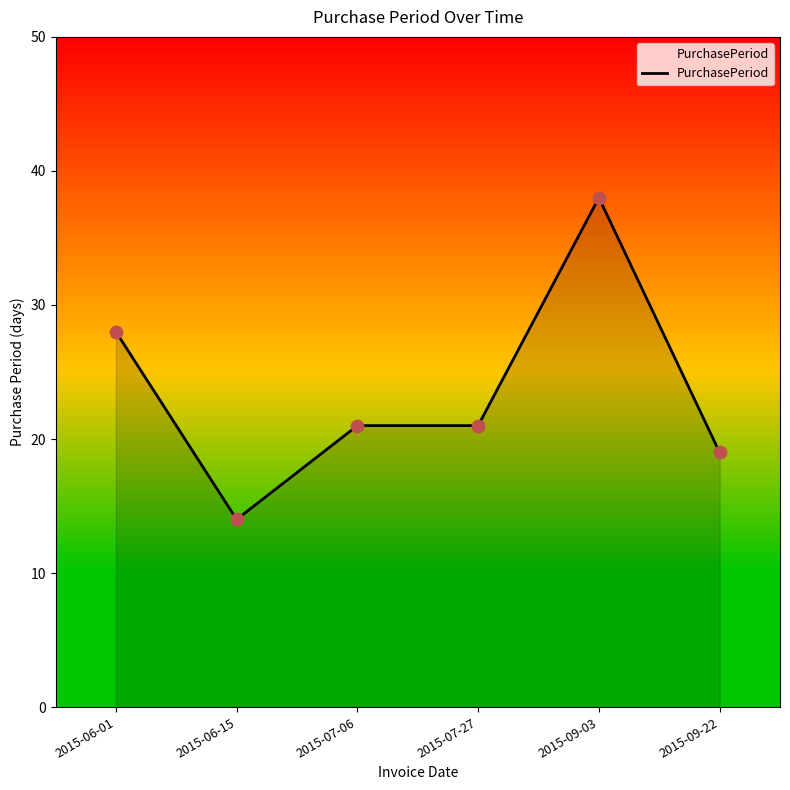

What is the change in value from 2015-06-01 to 2015-07-06?

-7